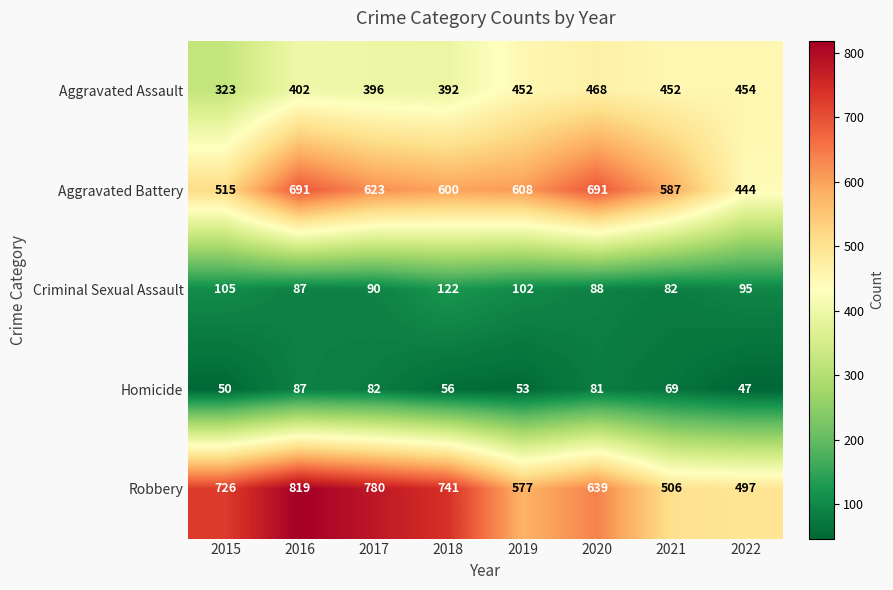

At how many categories does at least one series exceed 360?

8